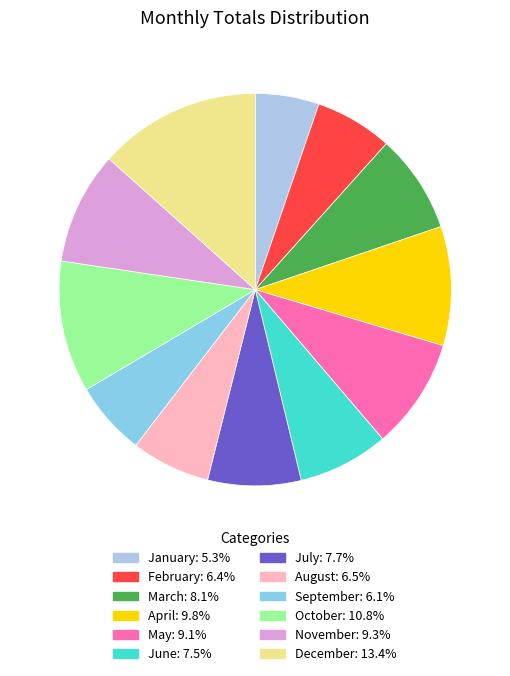

Rank the categories by value from lowest to highest.

January, September, February, August, June, July, March, May, November, April, October, December